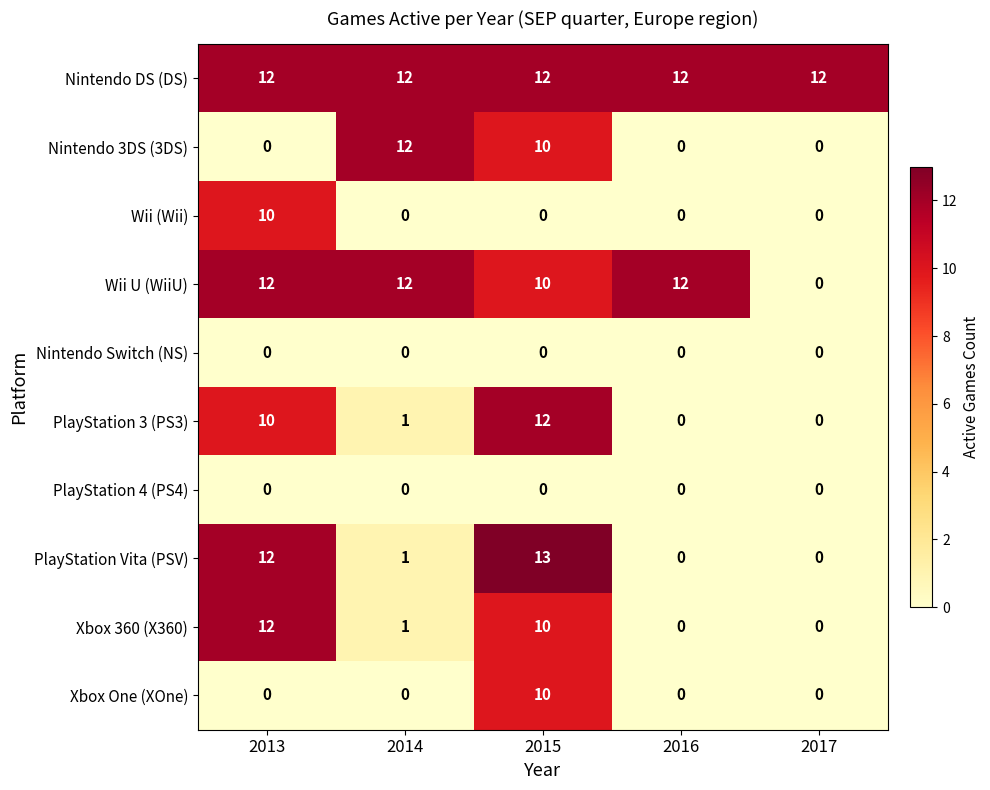

How many categories are shown in the chart?

5